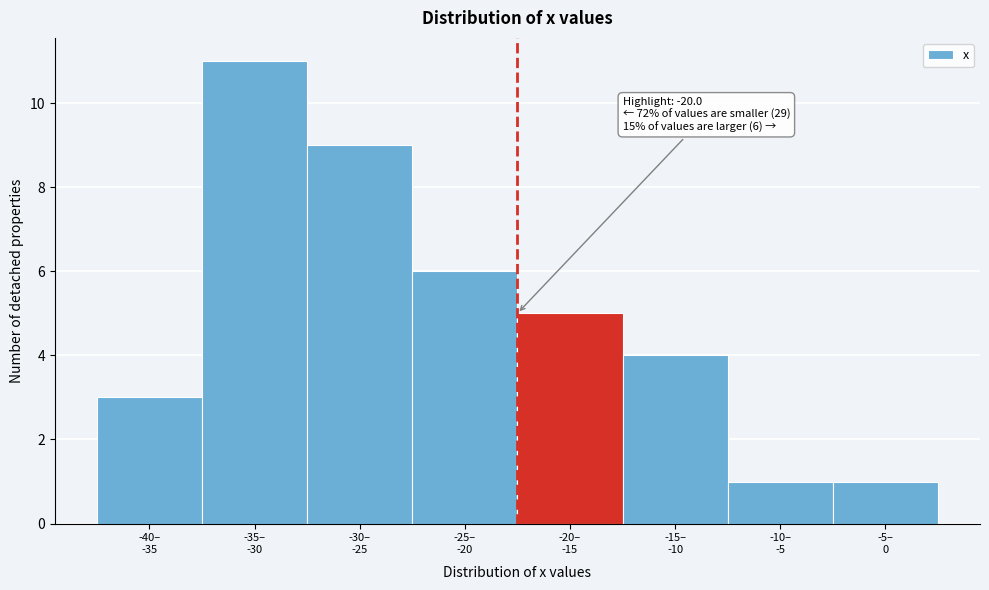

Reading left to right, list all the values displayed in this chart.

3	11	9	6	5	4	1	1